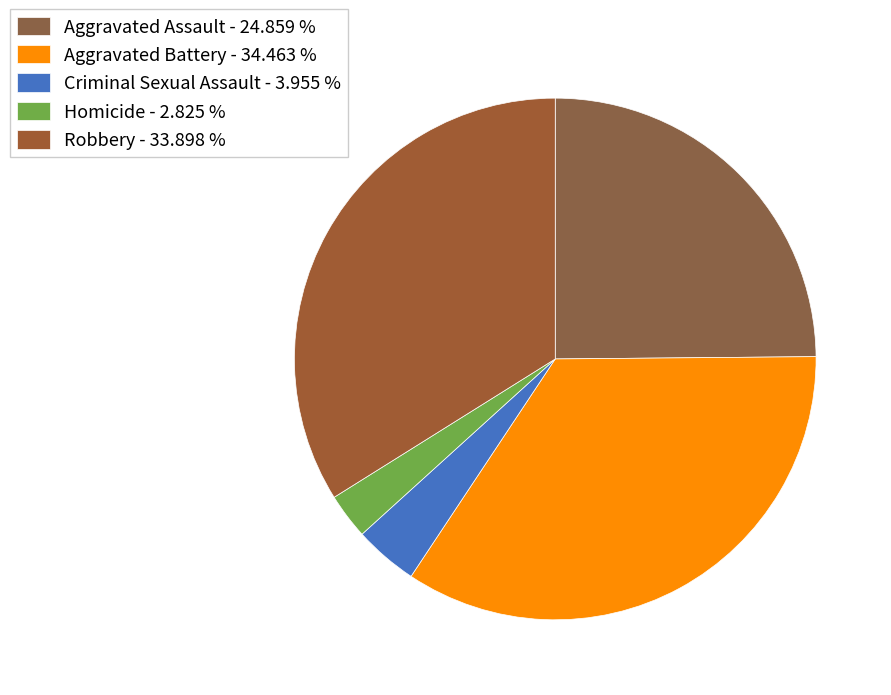

Which category has the smallest portion of the pie?

Homicide